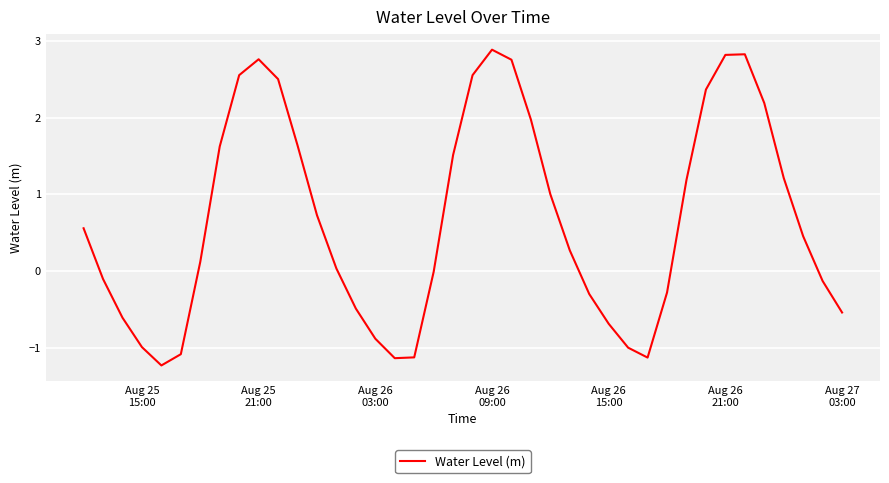

What is the maximum value shown in the chart?

2.9